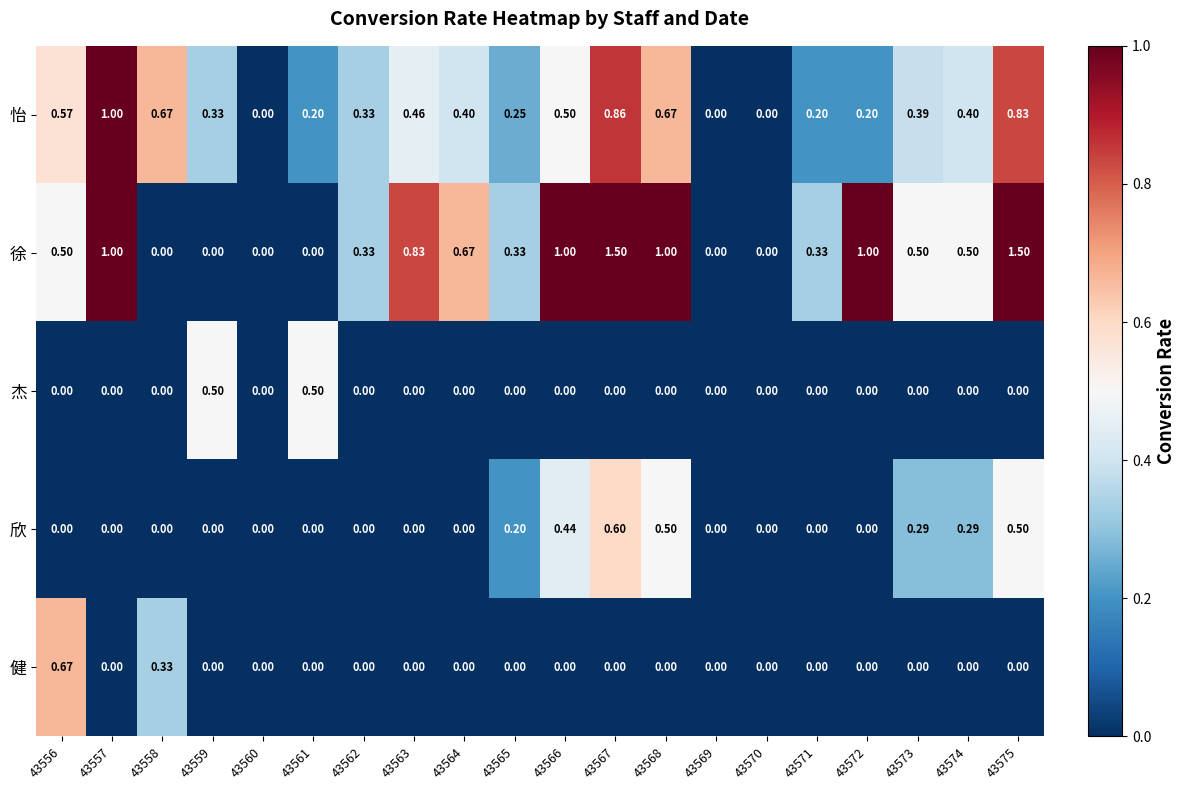

Which series has the largest total across all categories?

徐